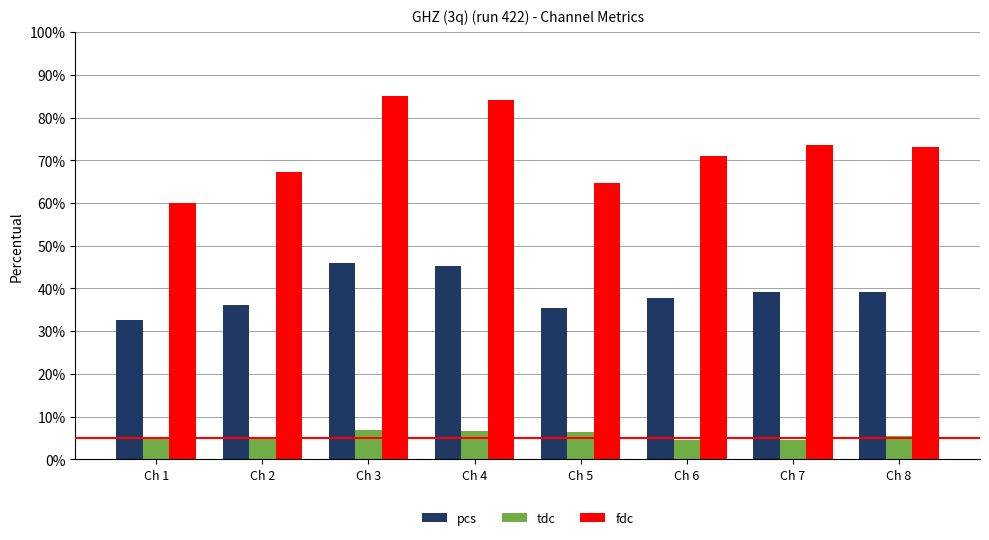

What is the value of the tdc bar at the 8th from the left?

5.4